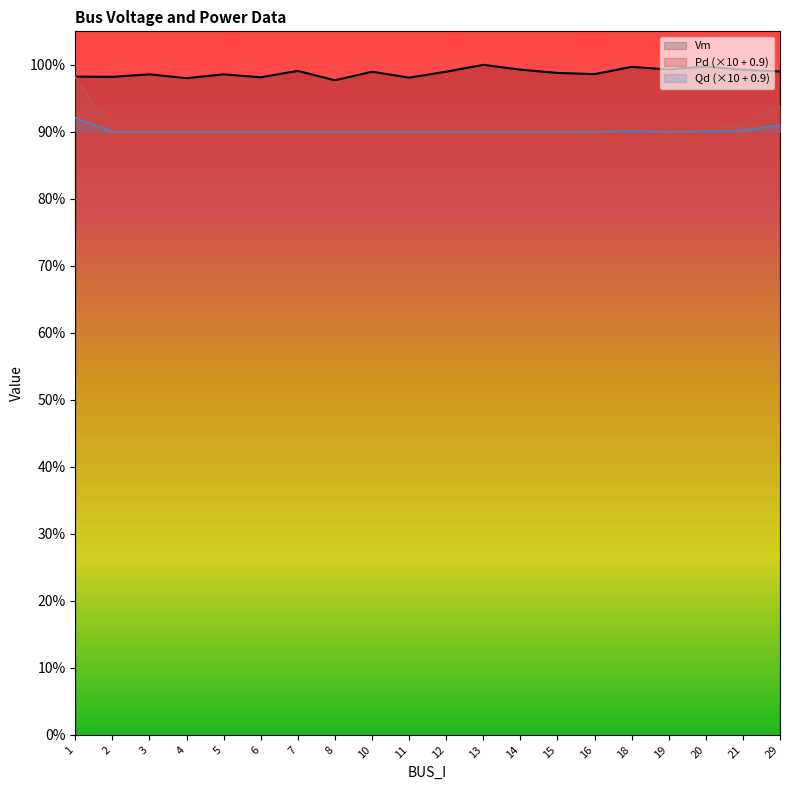

Reading left to right, what are all the values shown in this chart?

Vm: 1=1.0	2=1.0	3=1.0	4=1.0	5=1.0	6=1.0	7=1.0	8=1.0	10=1.0	11=1.0	12=1.0	13=1.0	14=1.0	15=1.0	16=1.0	18=1.0	19=1.0	20=1.0	21=1.0	29=1.0
Pd (×10 + 0.9): 1=1.0	2=0.9	3=0.9	4=0.9	5=0.9	6=0.9	7=0.9	8=0.9	10=0.9	11=0.9	12=0.9	13=0.9	14=0.9	15=0.9	16=0.9	18=0.9	19=0.9	20=0.9	21=0.9	29=0.9
Qd (×10 + 0.9): 1=0.9	2=0.9	3=0.9	4=0.9	5=0.9	6=0.9	7=0.9	8=0.9	10=0.9	11=0.9	12=0.9	13=0.9	14=0.9	15=0.9	16=0.9	18=0.9	19=0.9	20=0.9	21=0.9	29=0.9